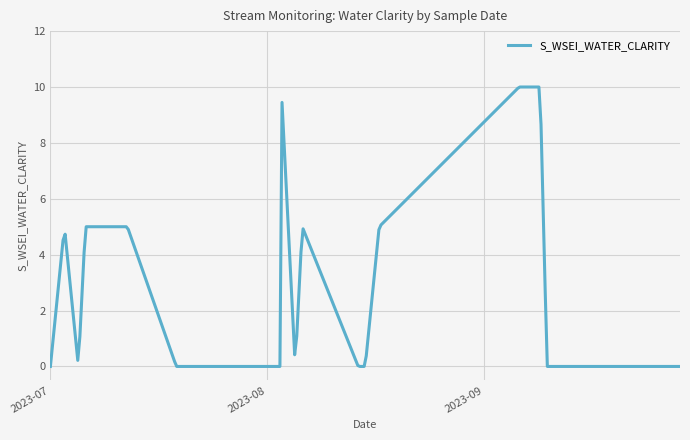

What is the maximum value shown in the chart?

10.0